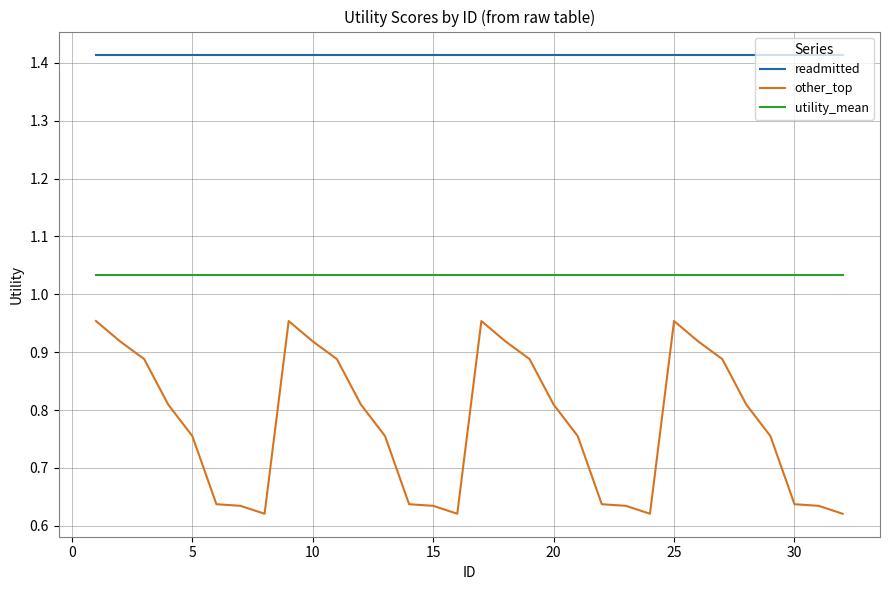

At how many categories does at least one series exceed 0?

32